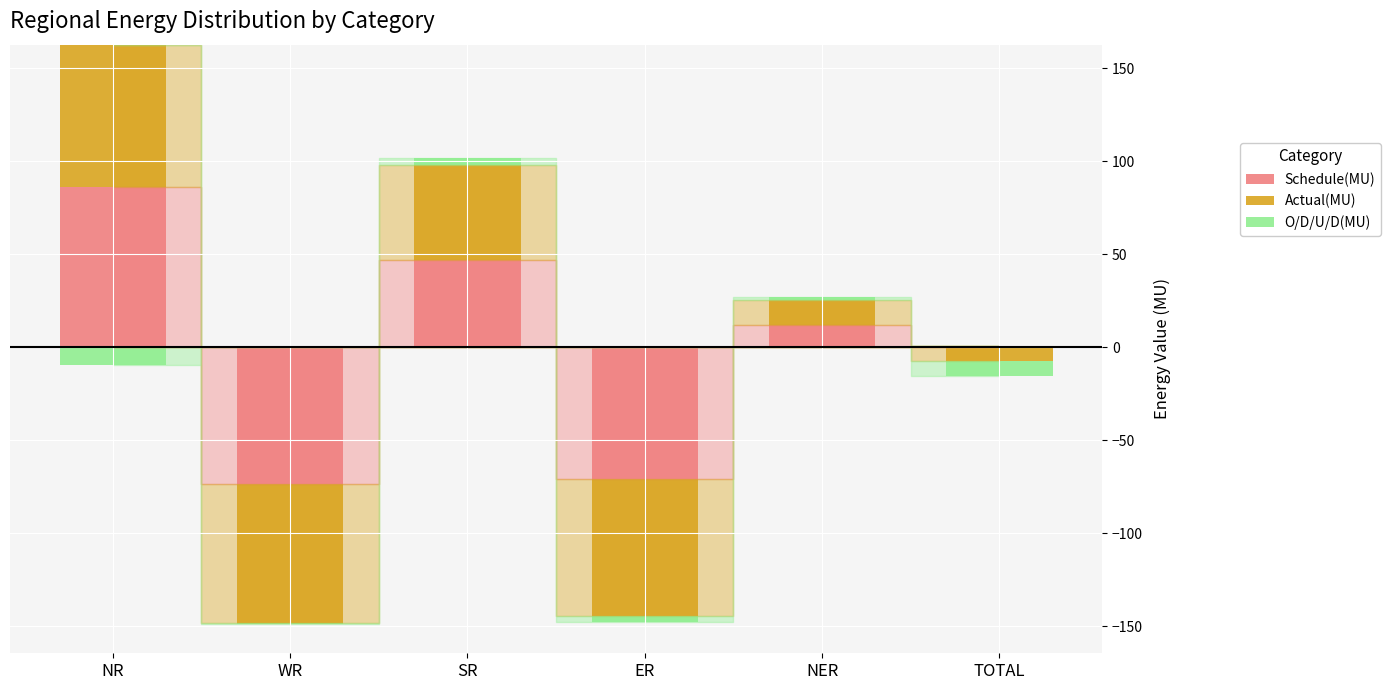

Rank the series by their maximum value, from lowest to highest.

O/D/U/D(MU), Actual(MU), Schedule(MU)